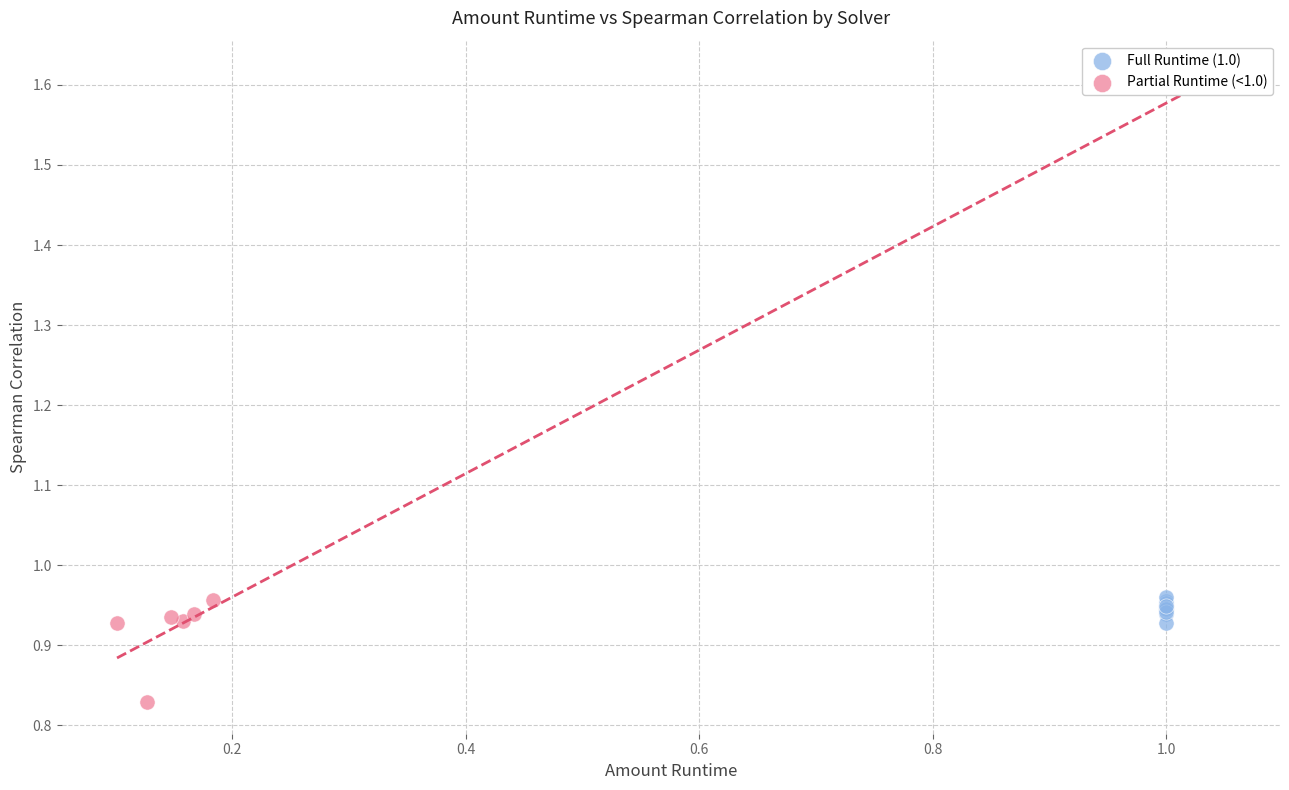

Which series has the widest spread of Y values?

Partial Runtime (<1.0)